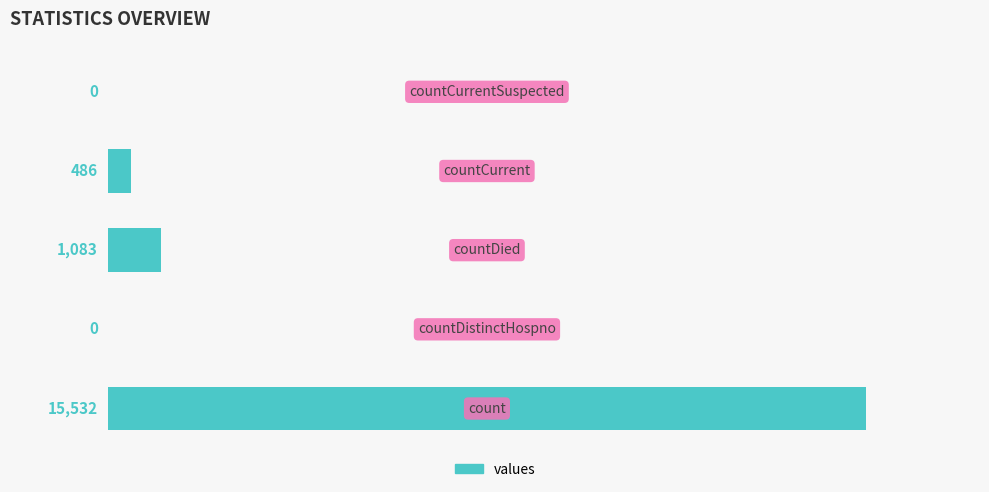

Does the chart contain stacked bars?

No